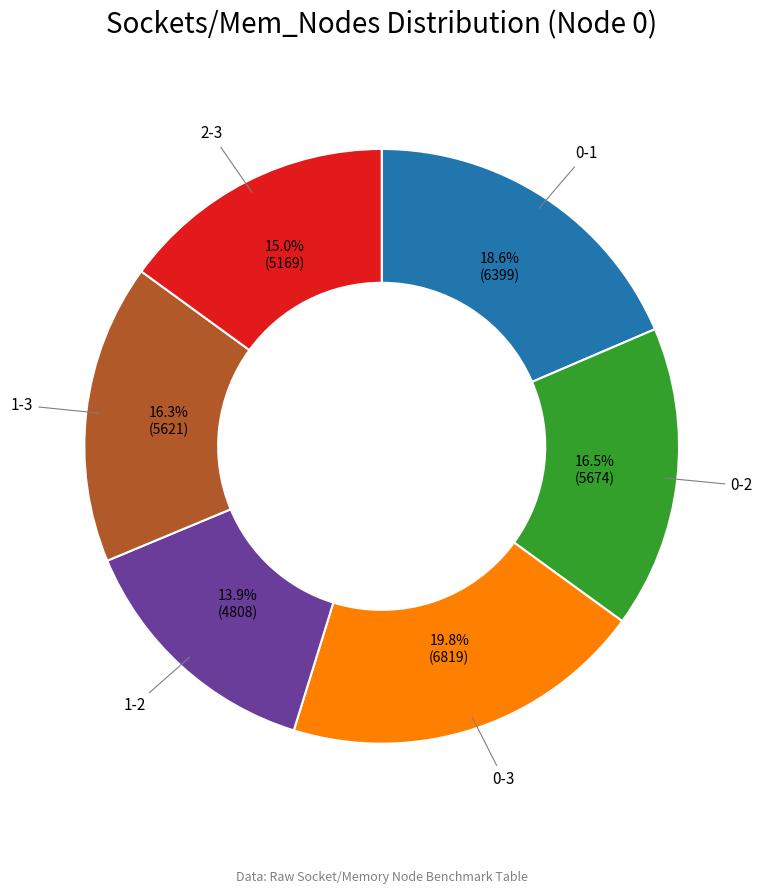

The 1-3 slice represents 16% of the pie. True or false?

True